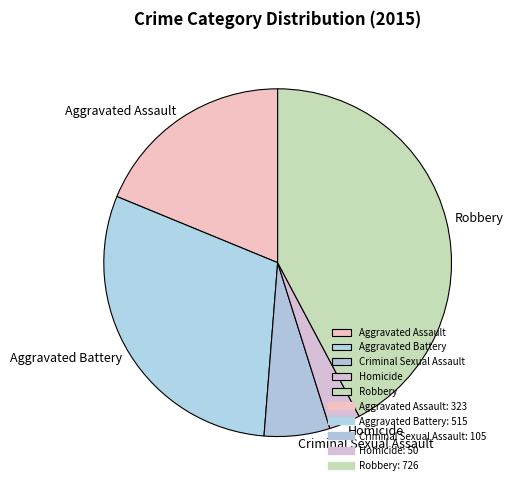

Does Aggravated Battery account for over 50% of the chart?

No